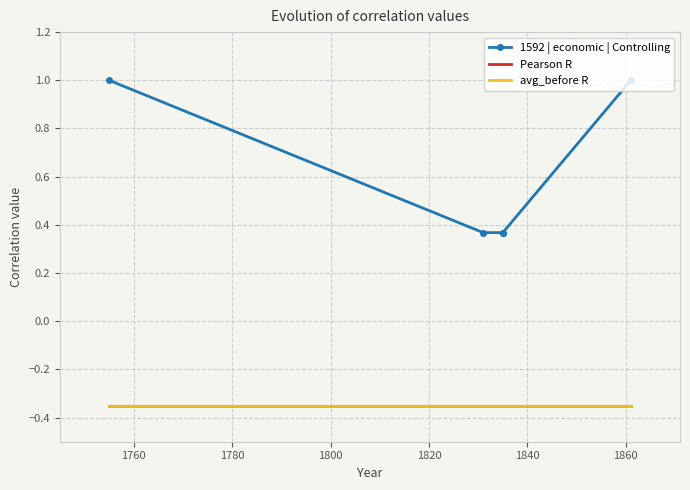

True or false: Pearson R and 1592 | economic | Controlling intersect in this chart.

False